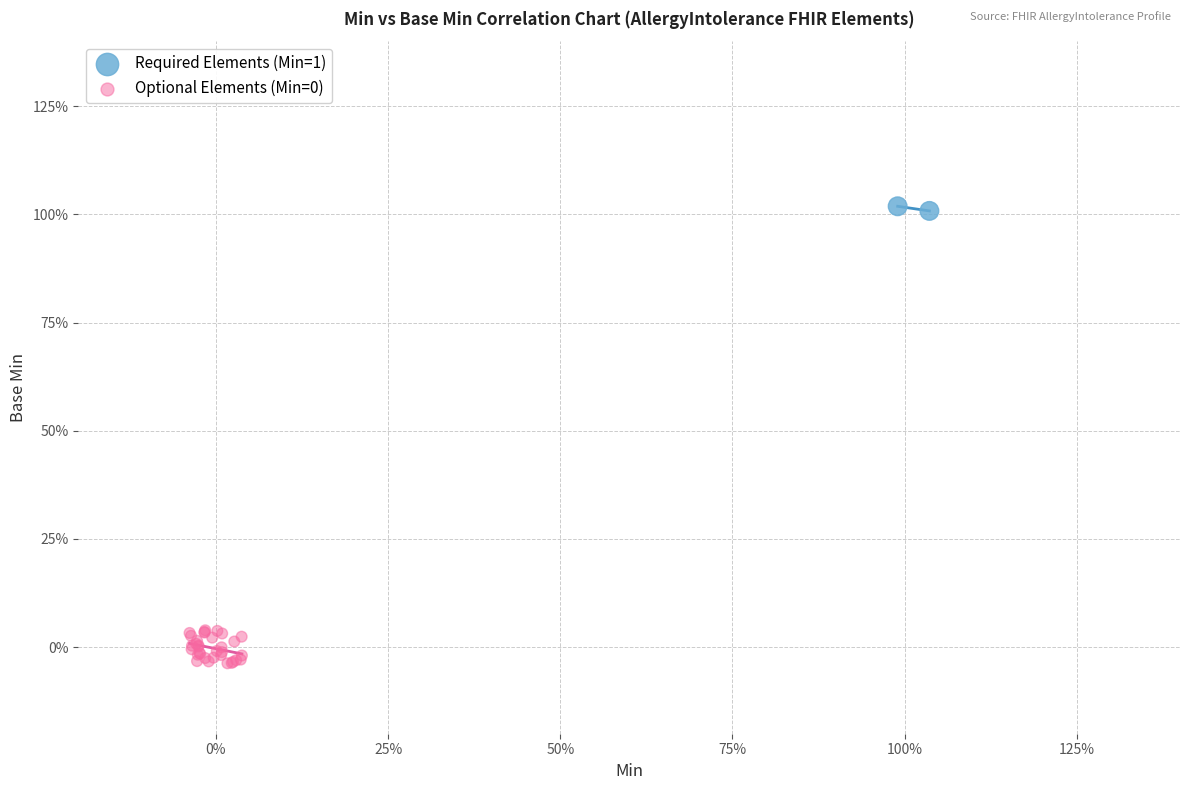

Which series contains the highest Y value?

Required Elements (Min=1)